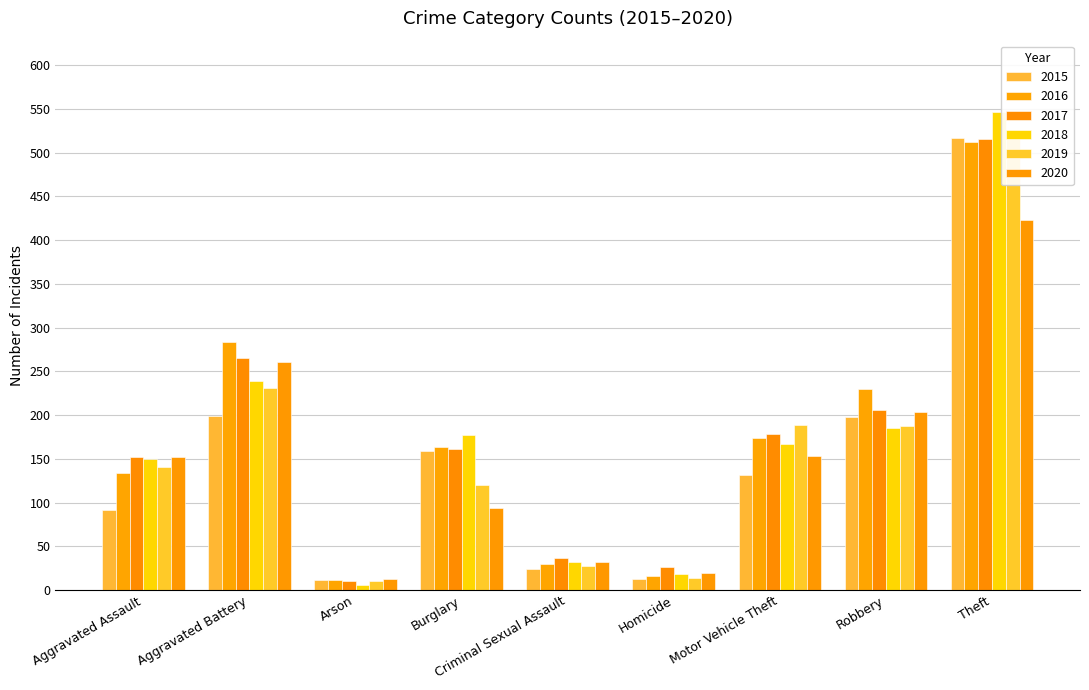

How many bars are there in total?

54